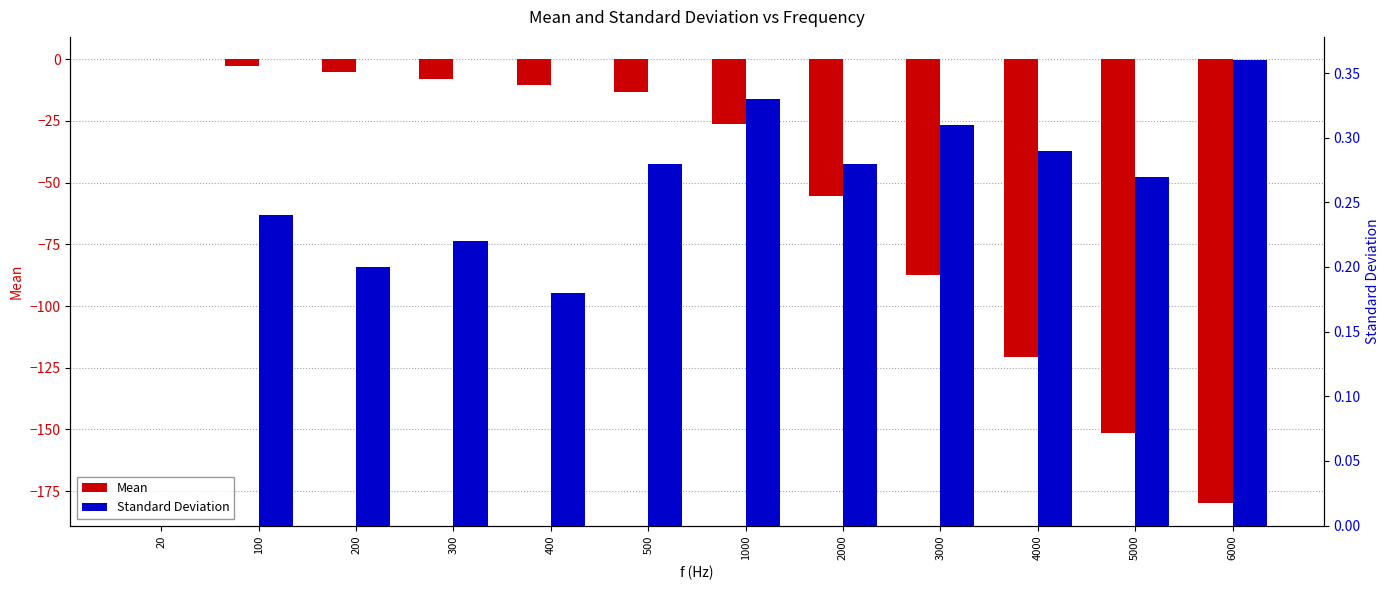

Rank the series by their maximum value, from highest to lowest.

Standard Deviation, Mean